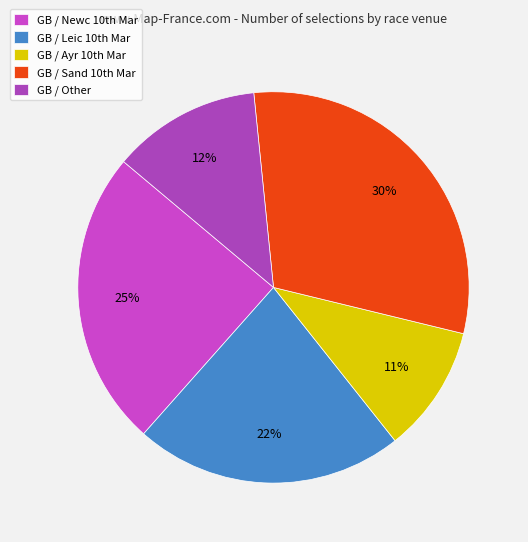

Which slice is the smallest?

GB / Ayr 10th Mar